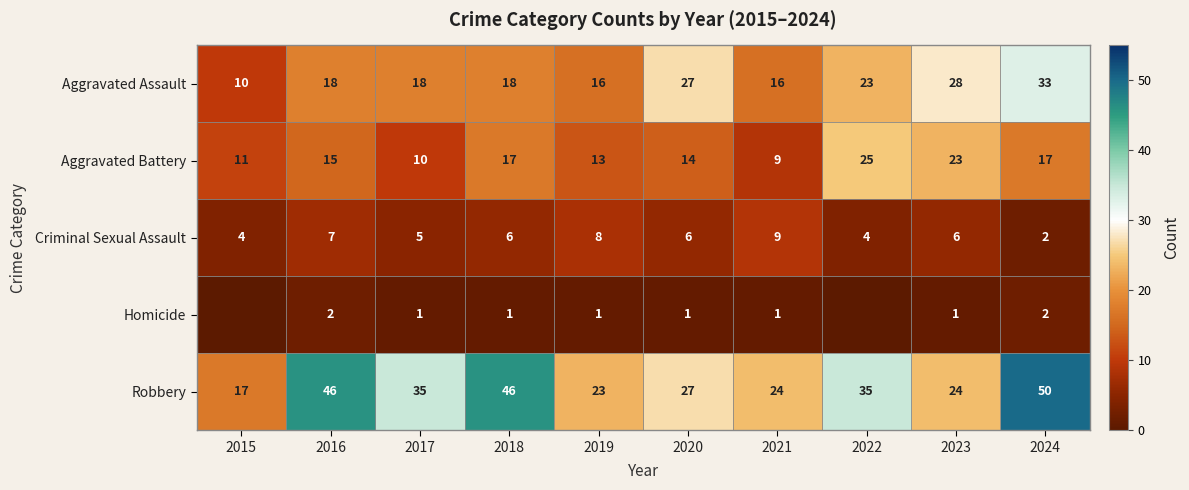

What is the spread (max minus min) of values at 2017?

34